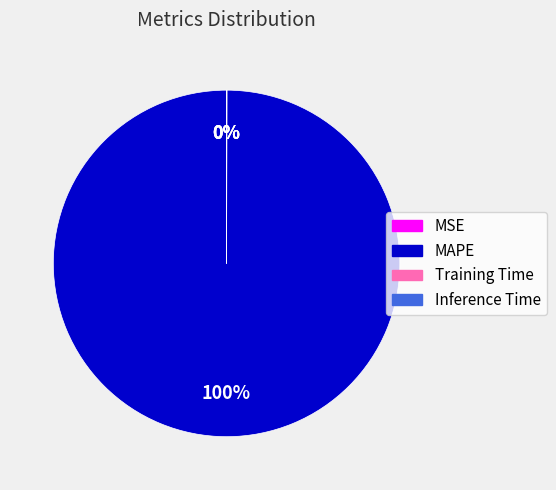

What is the largest slice in the pie chart?

MAPE